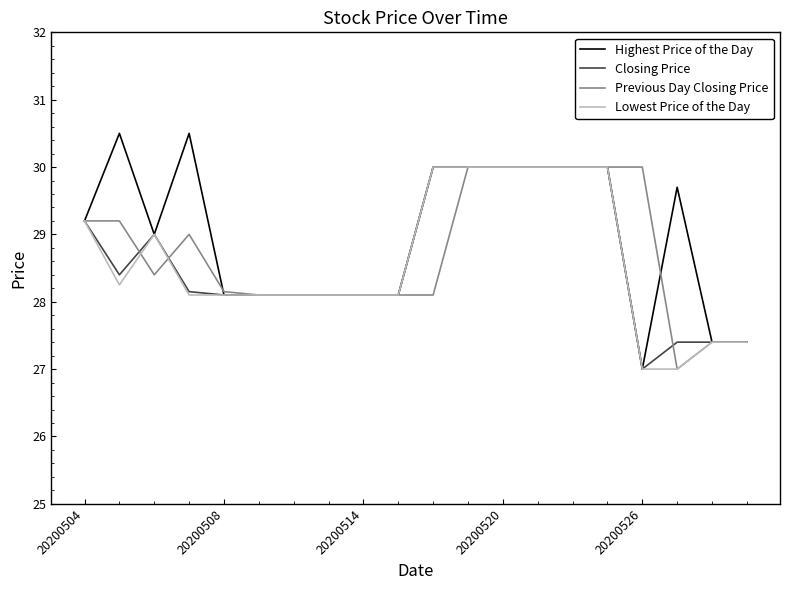

What is the maximum value shown in the chart?

30.5